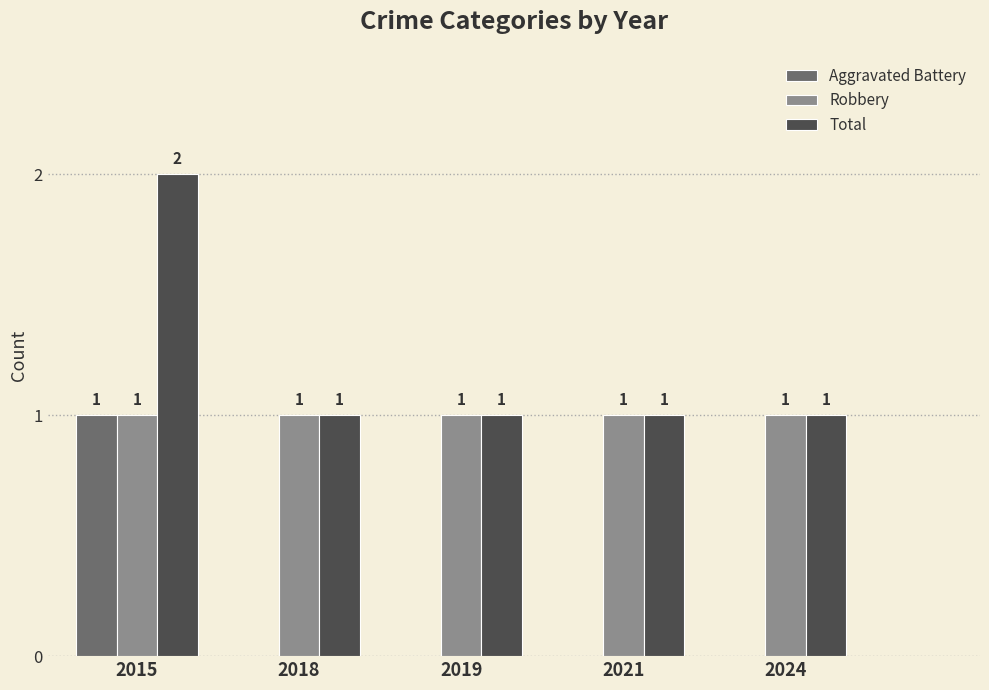

How many positive values does the Aggravated Battery series have?

1